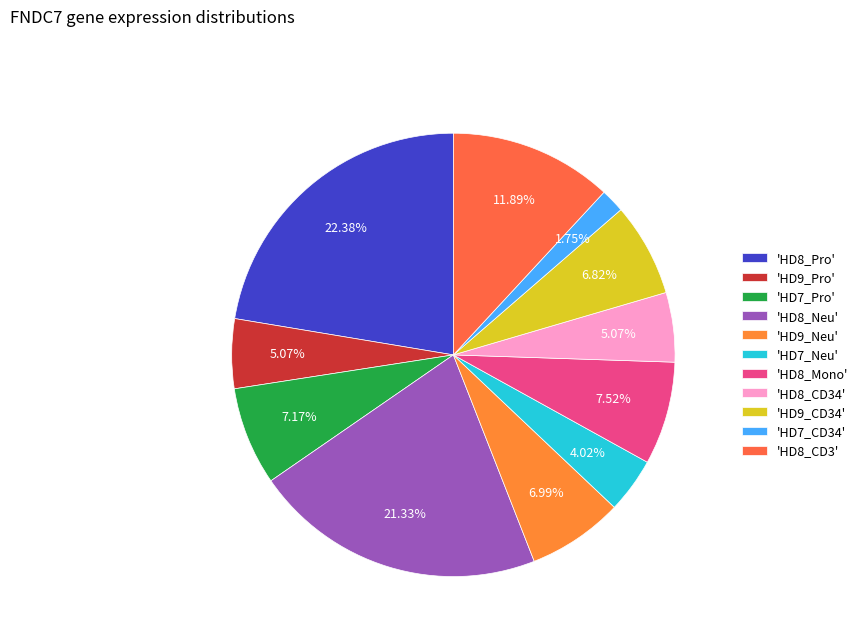

Count the number of slices in the pie.

11